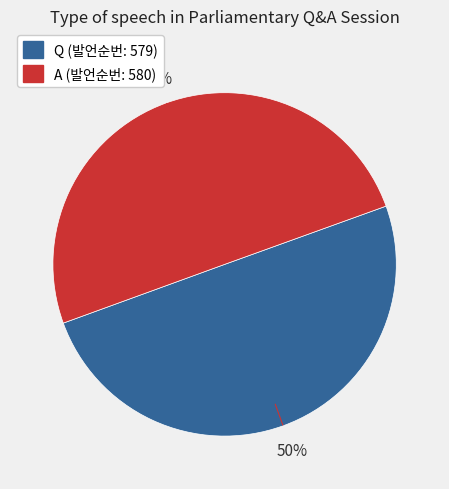

The A slice represents 50% of the pie. True or false?

True